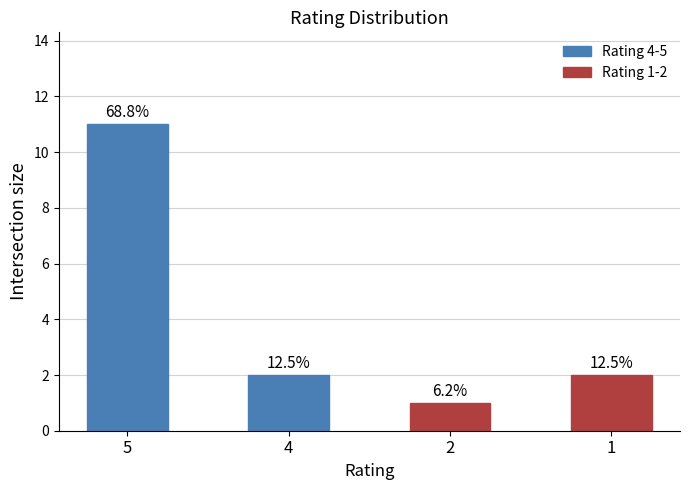

How many bars are there in total?

4